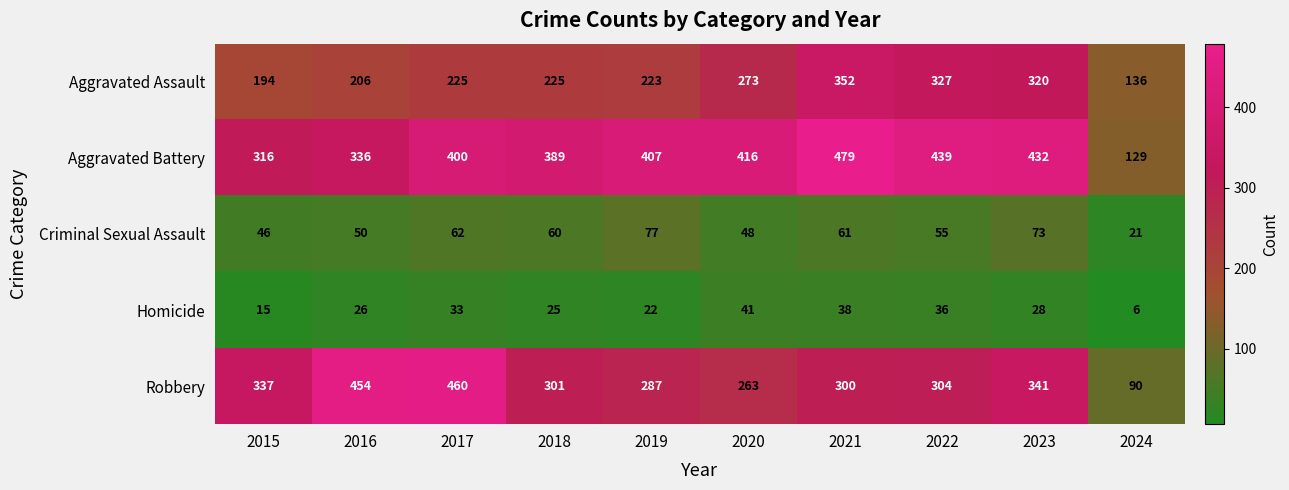

What is the average value of the Homicide series?

27